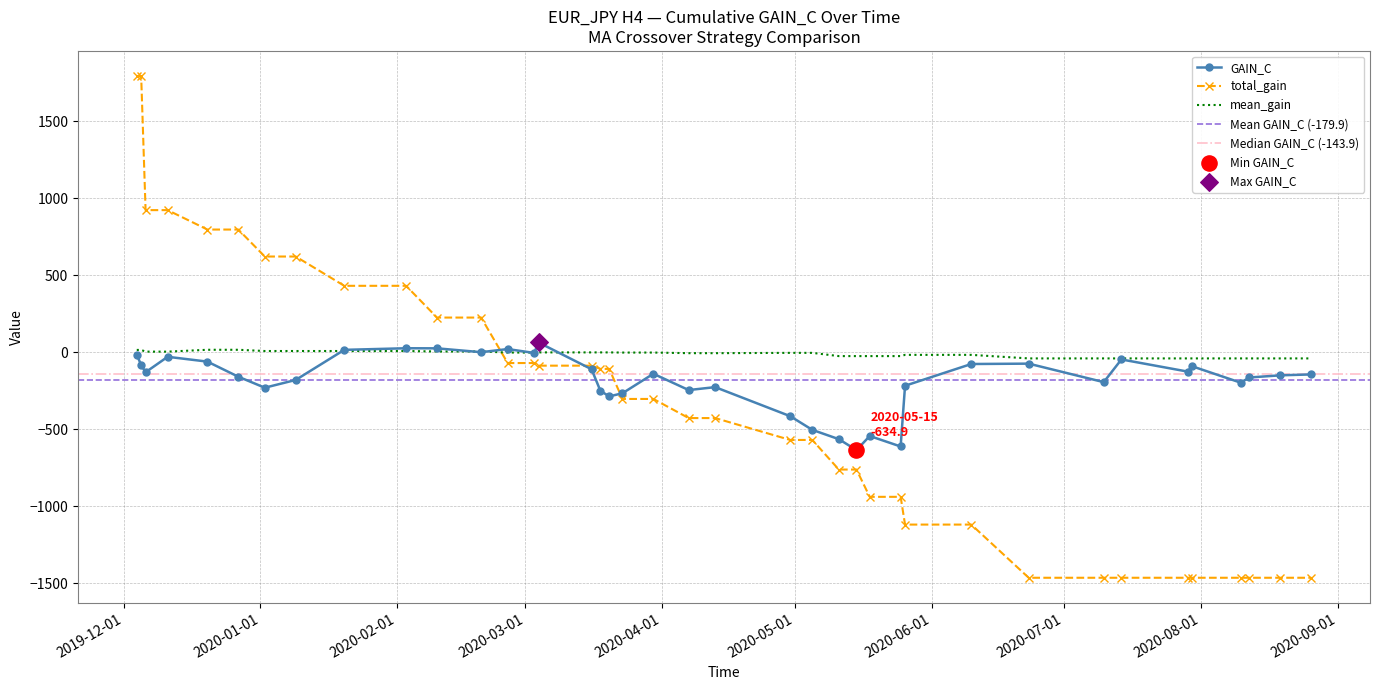

Which series ends up on top after the final intersection of total_gain and mean_gain?

mean_gain